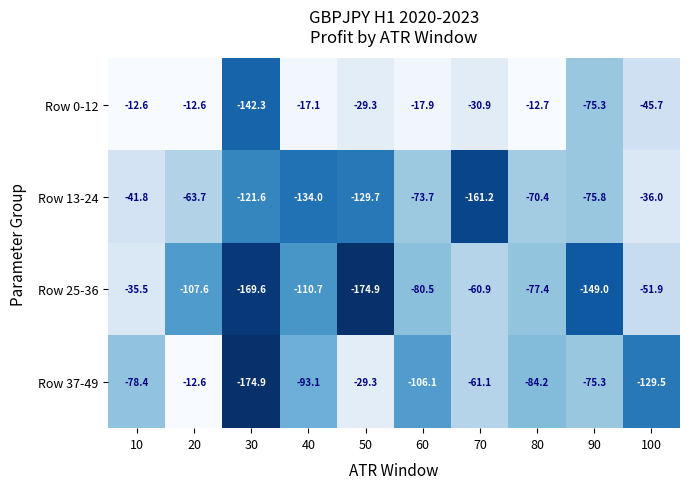

At which label is Row 25-36 closest to -105?

20